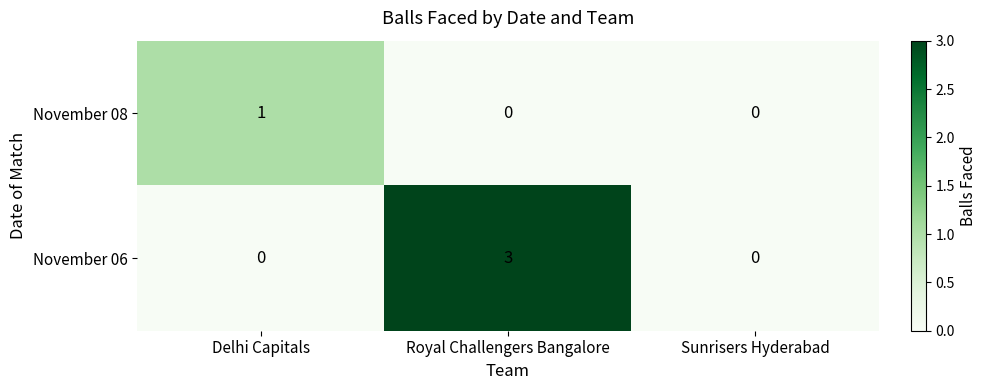

Reading left to right, transcribe all the data shown in this chart.

November 08: Delhi Capitals=1	Royal Challengers Bangalore=0	Sunrisers Hyderabad=0
November 06: Delhi Capitals=0	Royal Challengers Bangalore=3	Sunrisers Hyderabad=0